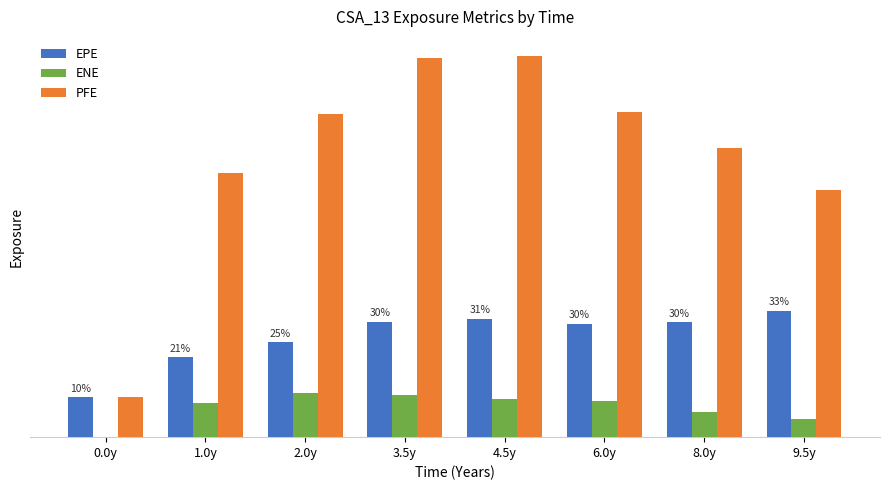

Is it true that ENE equals 35263.2 at 6.0y?

False